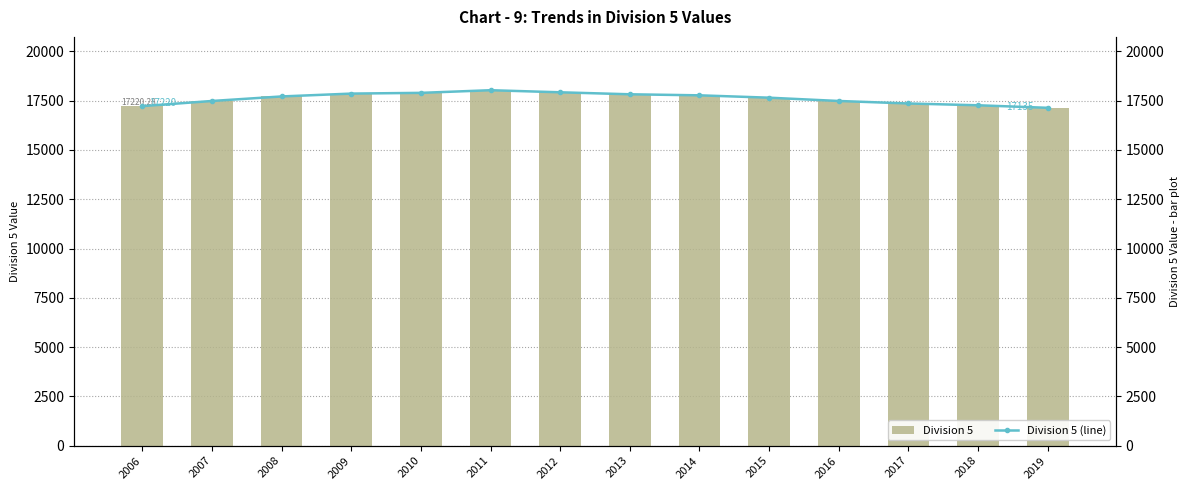

List the series in order of their peak value, lowest first.

Division 5, Division 5 (line)